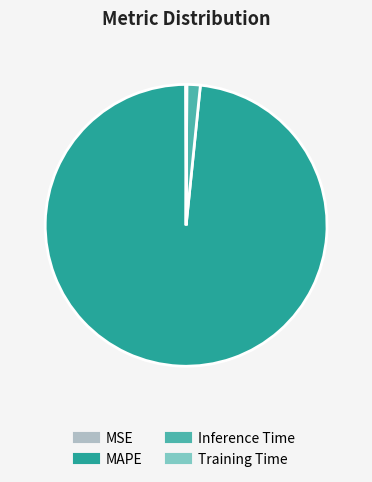

Which slice is the largest?

MAPE